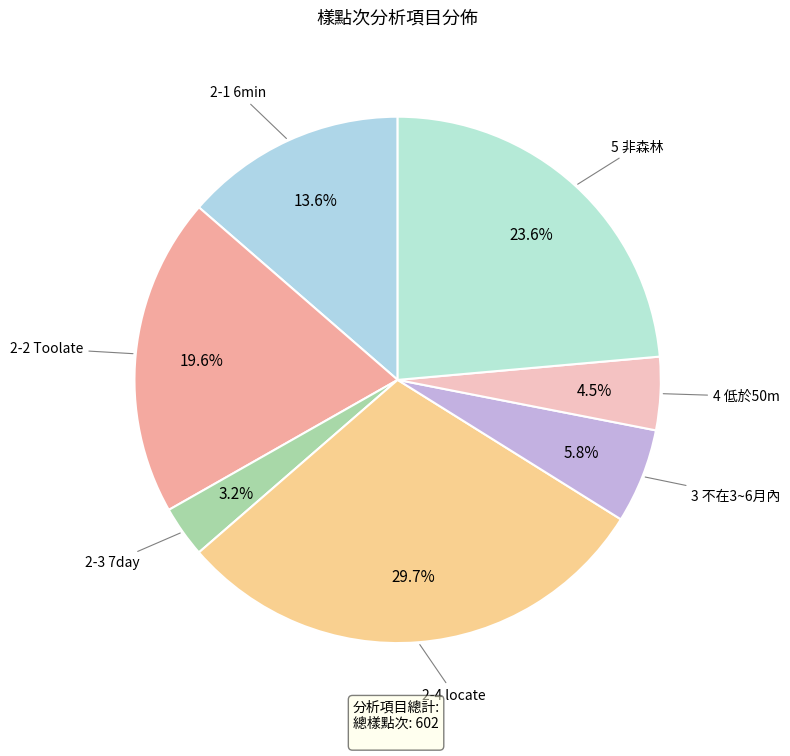

Approximately how many times larger is the value at 5 非森林 compared to 2-4 locate?

0.8